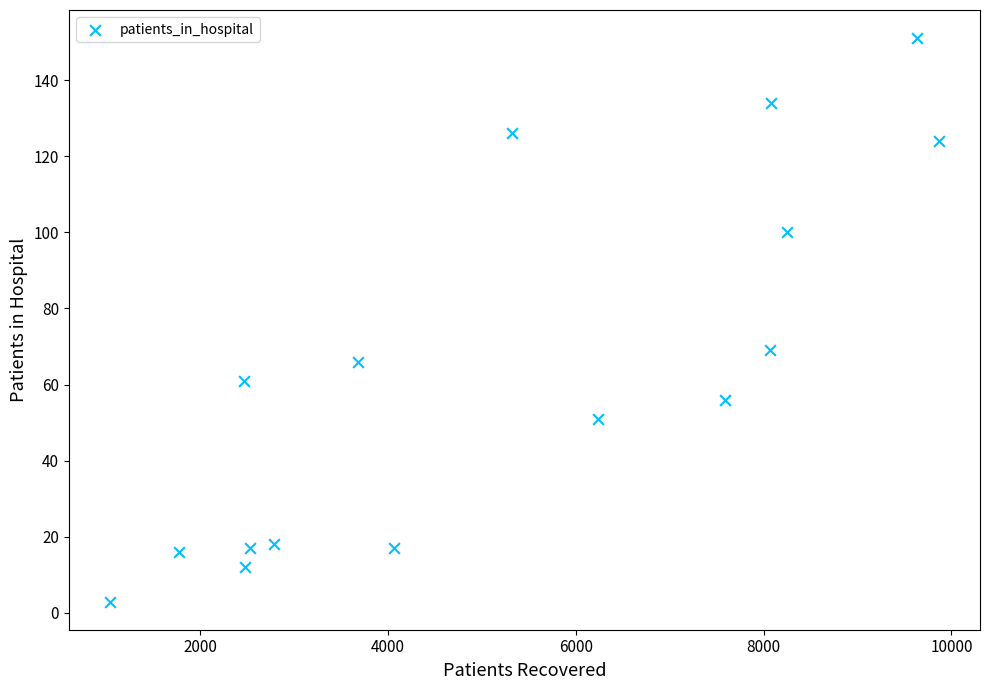

What is the range of X values (max minus min)?

8822